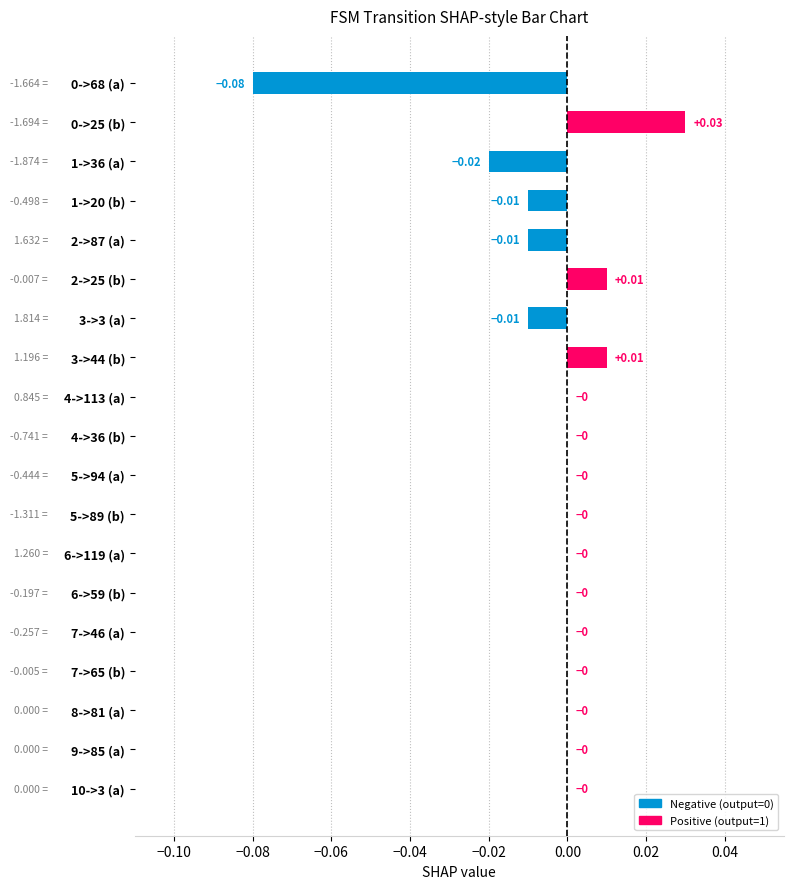

Between 2->25 (b) and 9->85 (a), which is larger?

2->25 (b)